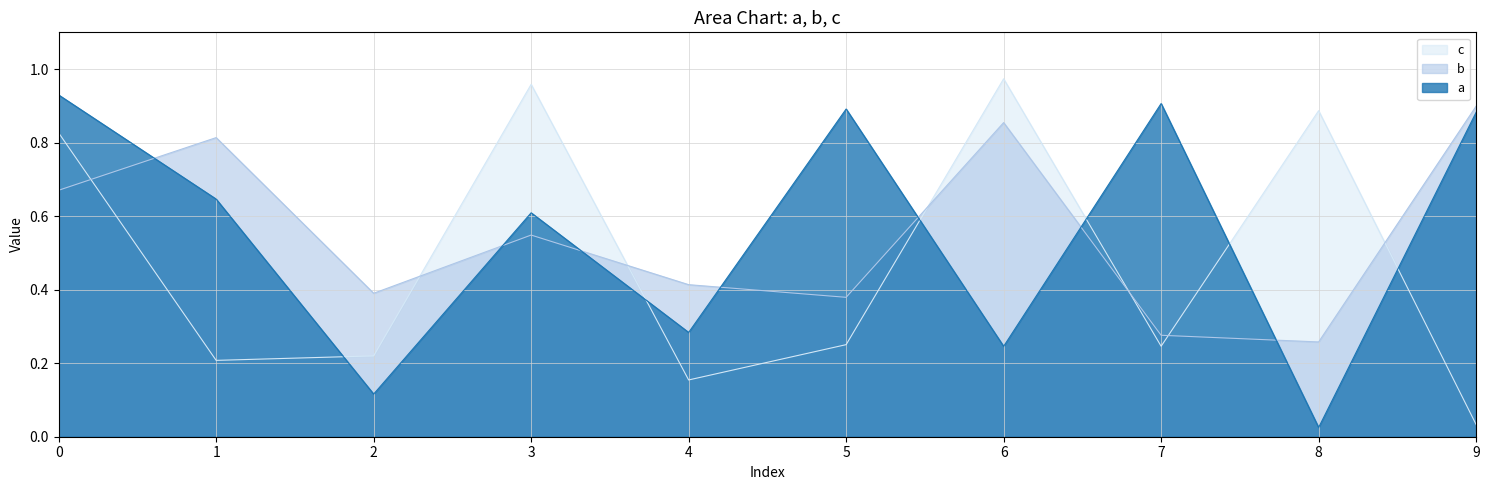

At which label does a reach its minimum?

8